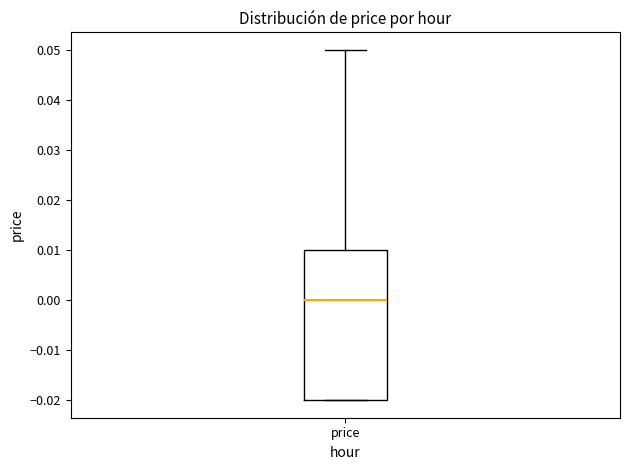

Where is the lower edge of the box for price on the y-axis? The values are not printed on the chart, so give them approximately, as read against the axis.

-0.02